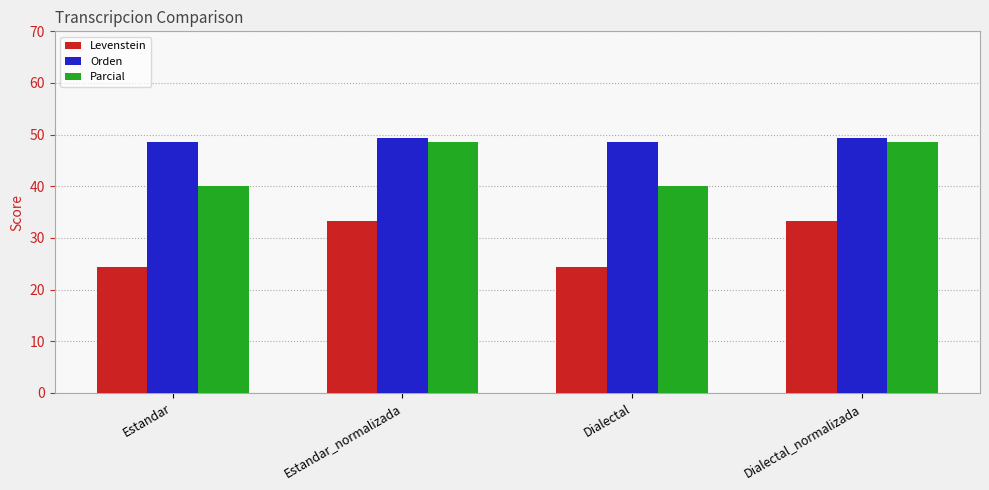

What is the minimum value for Orden?

48.6